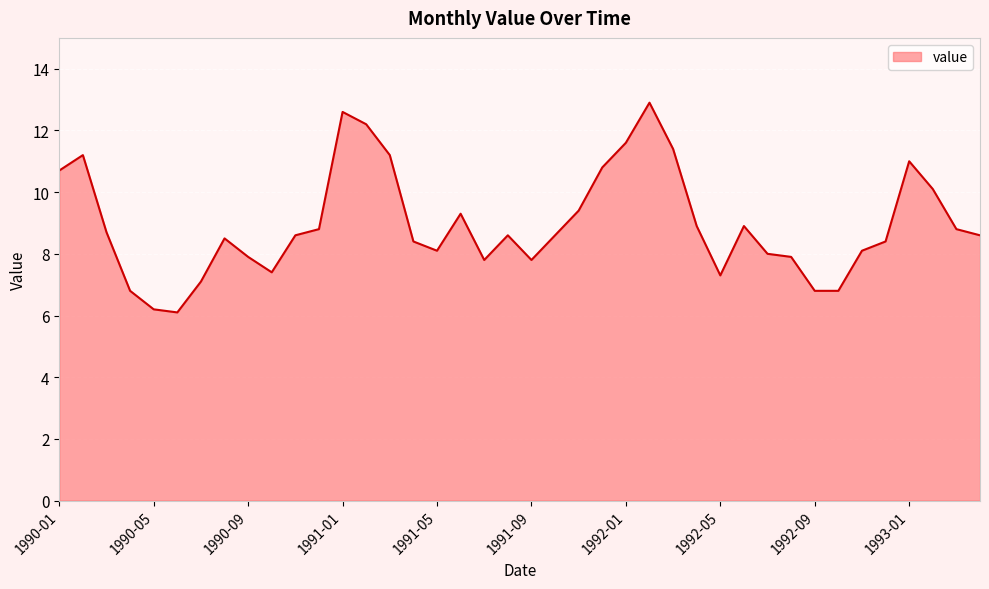

What is the difference between the maximum and minimum values?

6.8